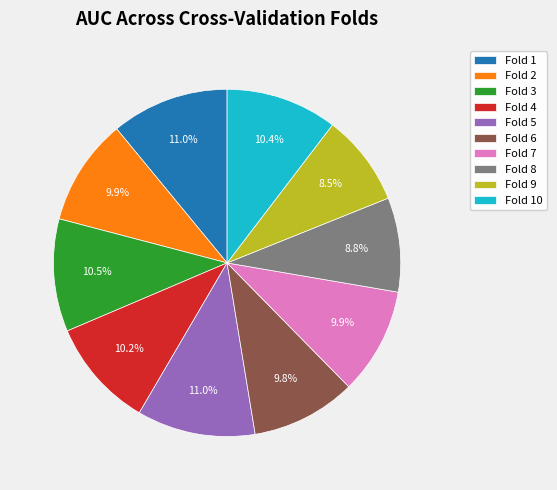

Does any single category account for the majority?

No